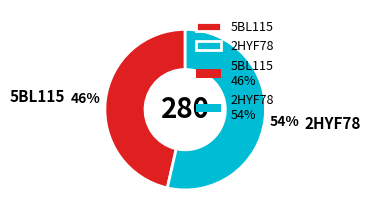

Which category has the smallest portion of the pie?

5BL115